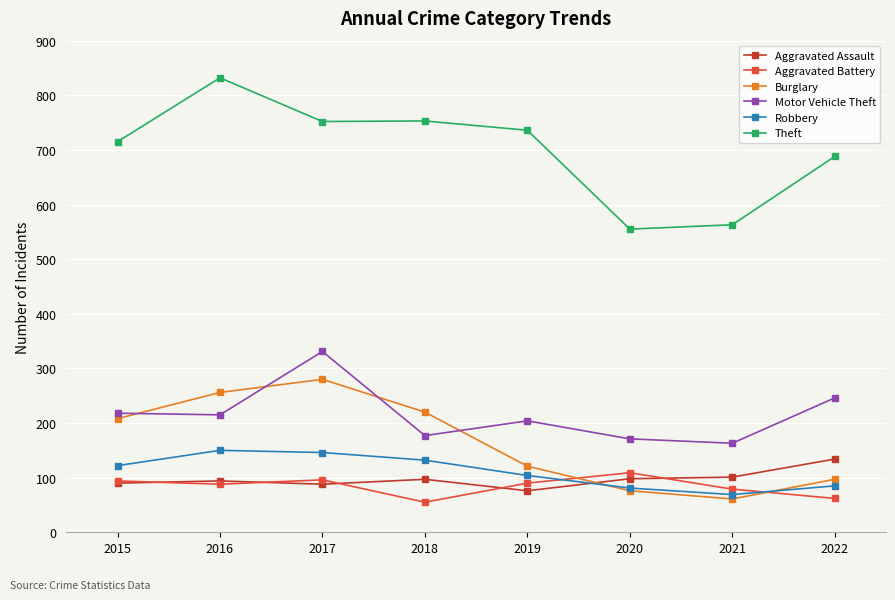

What is the sum of the Theft values at 2017 and 2019?

1488